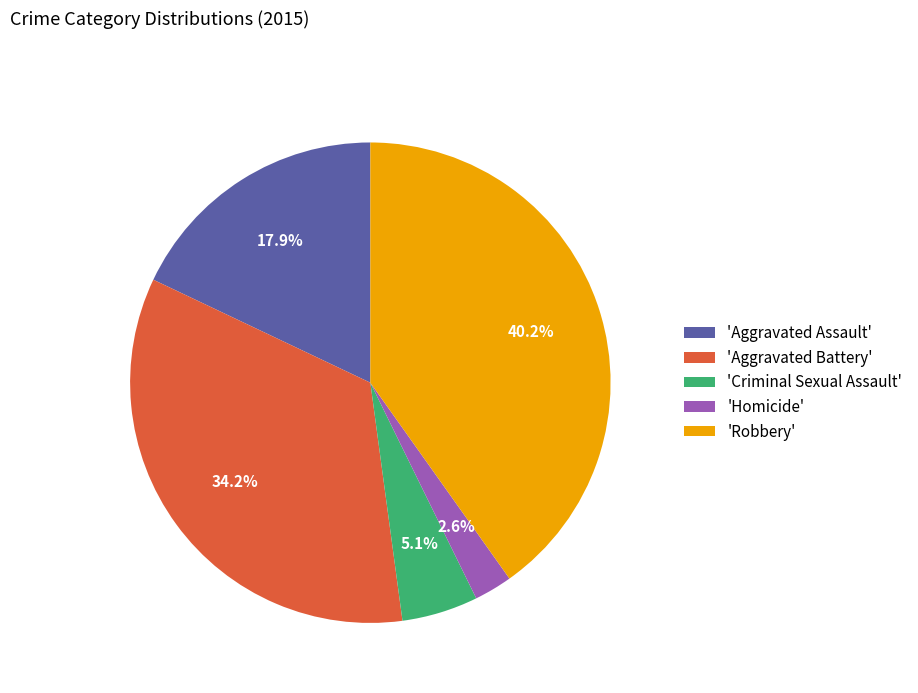

Does 'Robbery' account for over 50% of the chart?

No